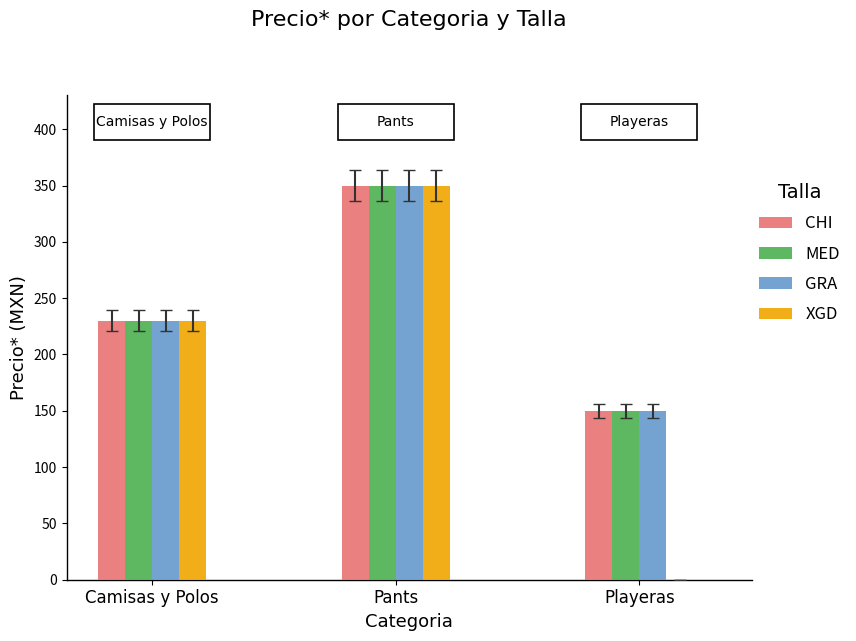

What is the sum of the CHI values at Camisas y Polos and Playeras?

379.8